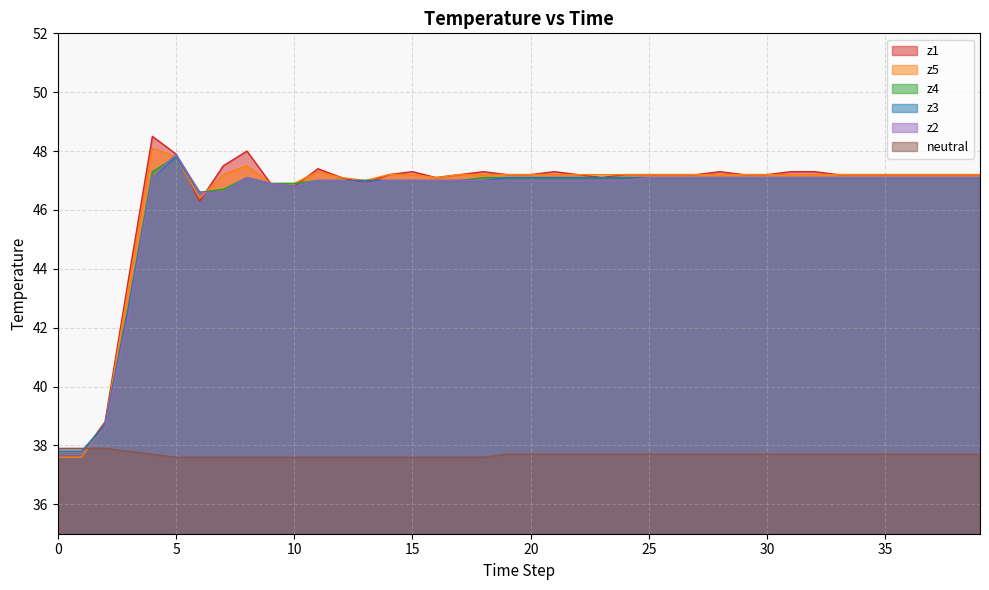

What are all the series names shown in the legend?

z1, z5, z4, z3, z2, neutral